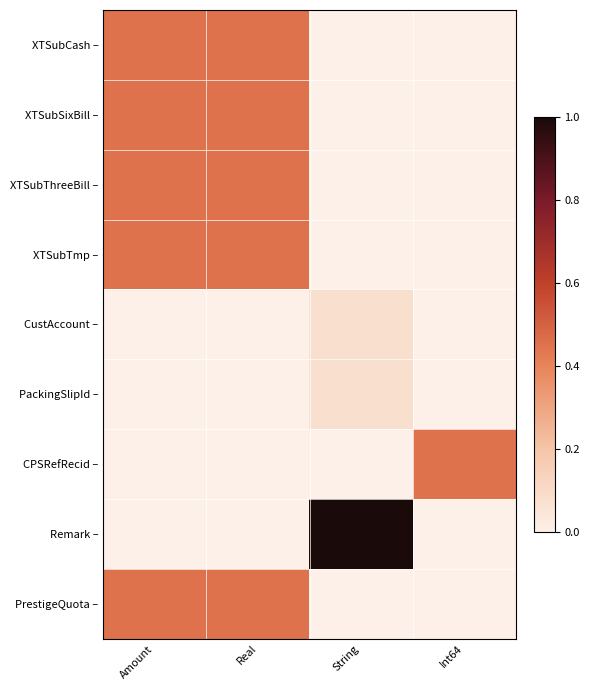

Which series has the widest spread of values?

Remark –